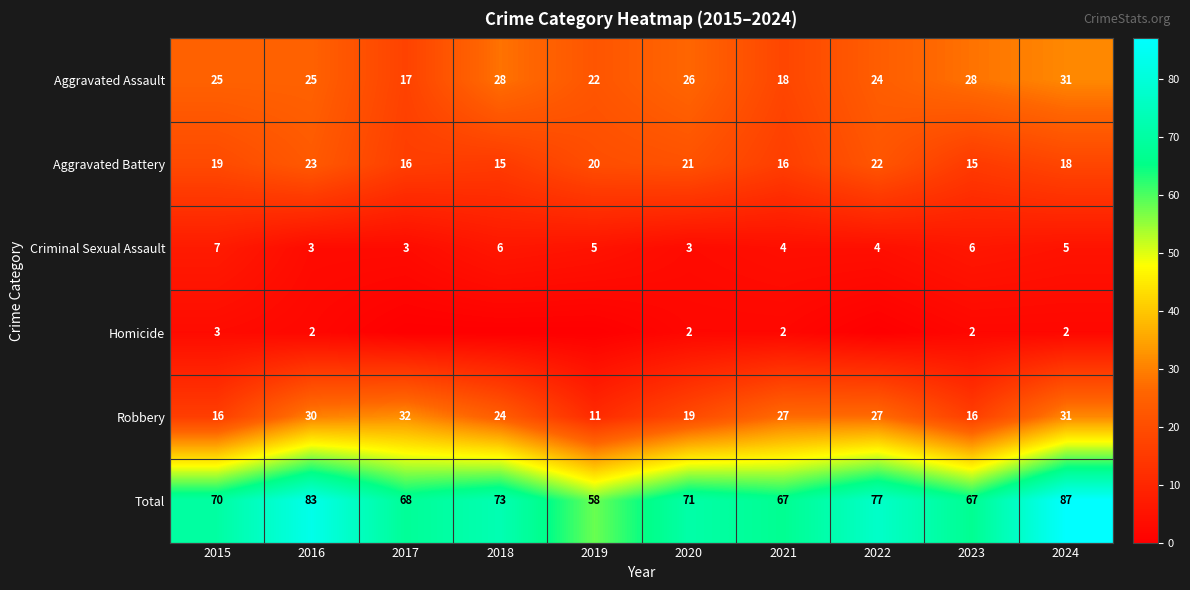

Rank the series at 2023 from lowest to highest value.

Homicide, Criminal Sexual Assault, Aggravated Battery, Robbery, Aggravated Assault, Total